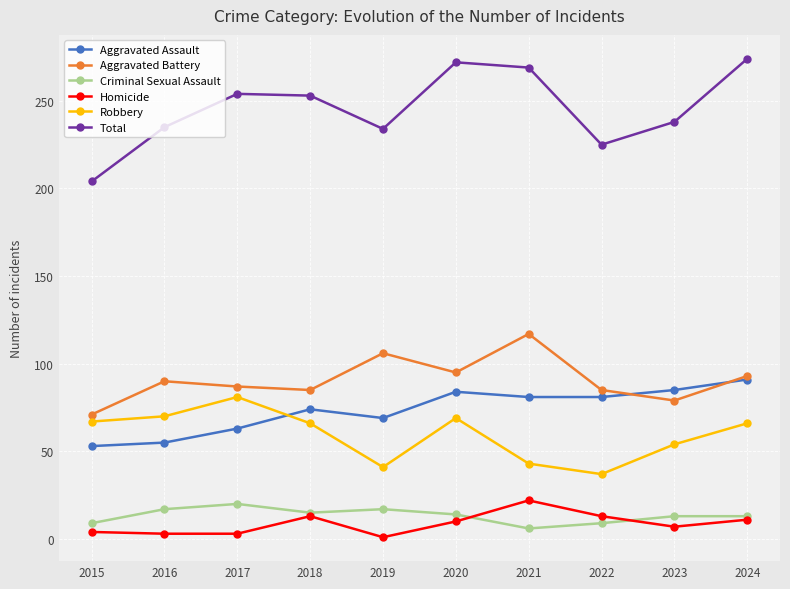

What is the greatest value displayed?

274